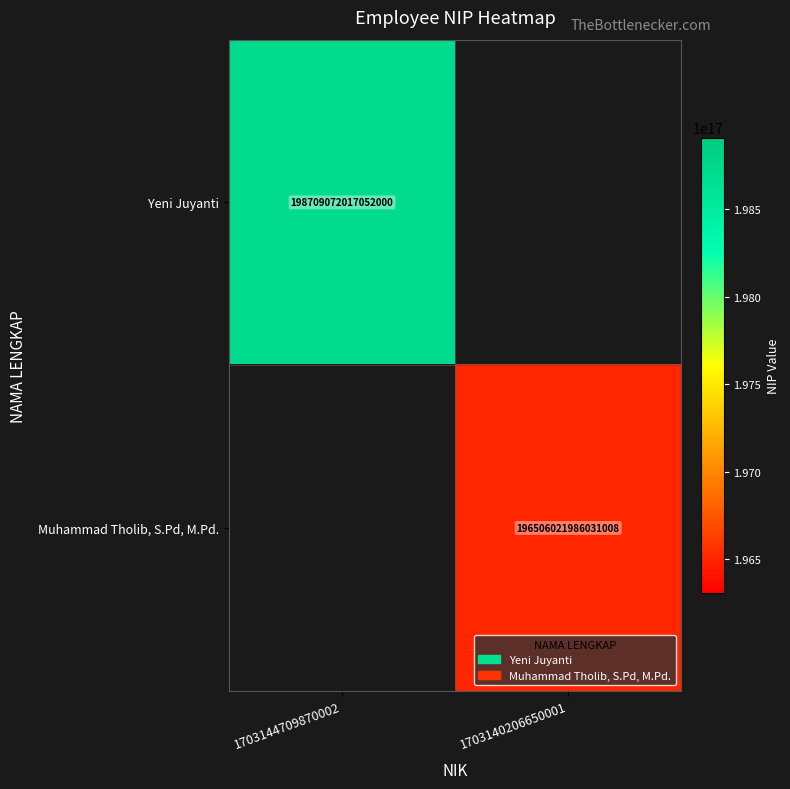

The Yeni Juyanti series shows 124304368292329504 at 1703144709870002. True or false?

False